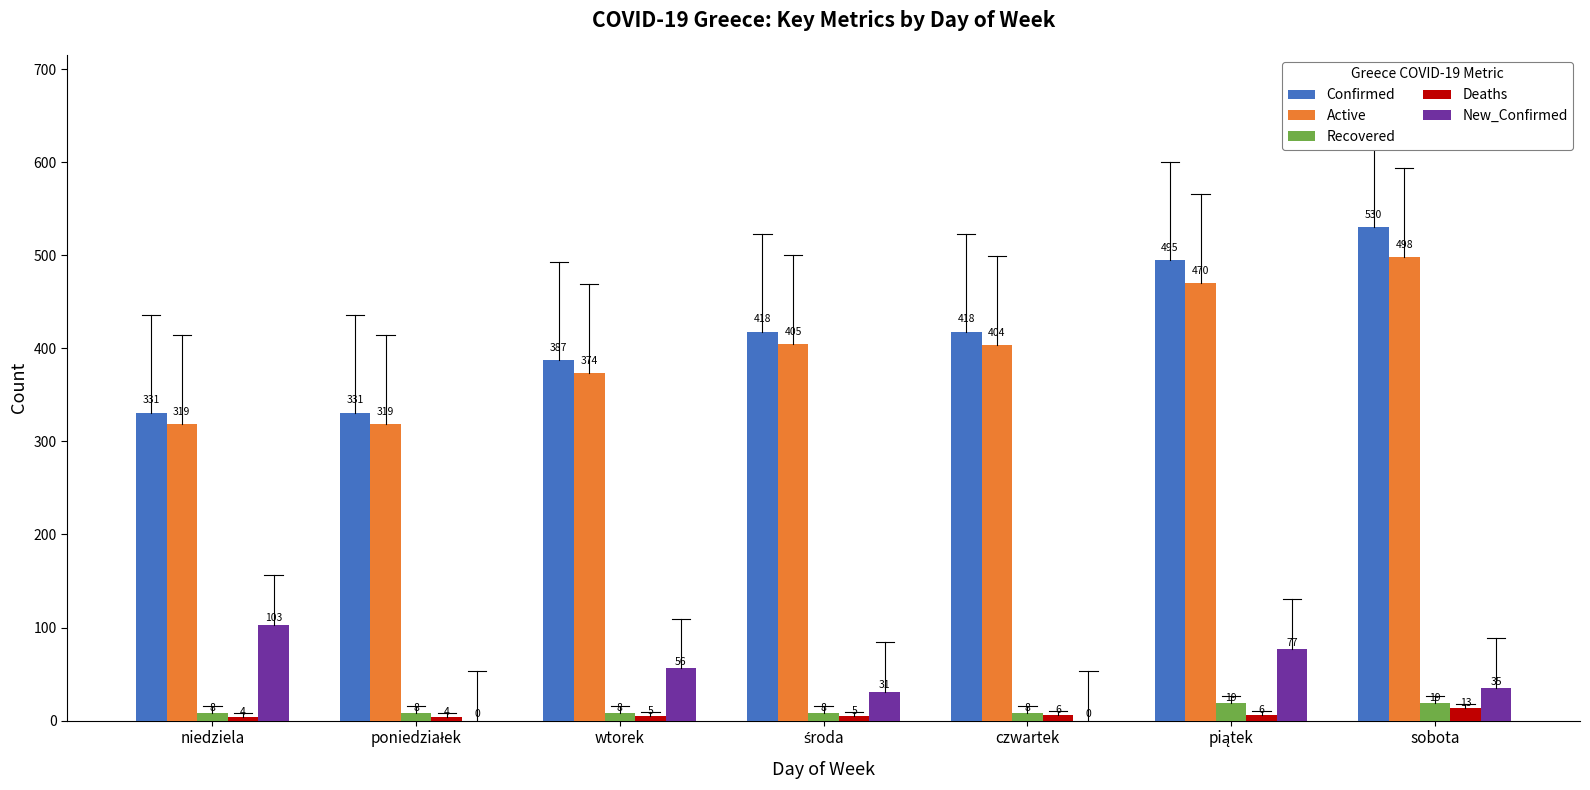

At which category is the sum across all series the highest?

sobota